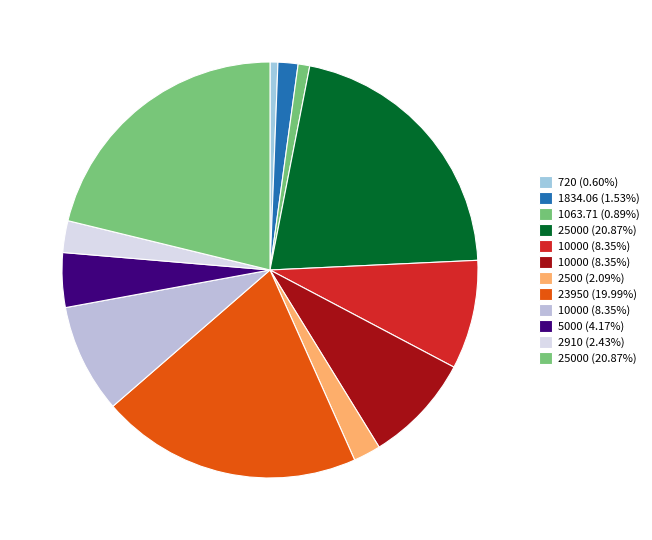

Which category has the biggest portion of the pie?

25000